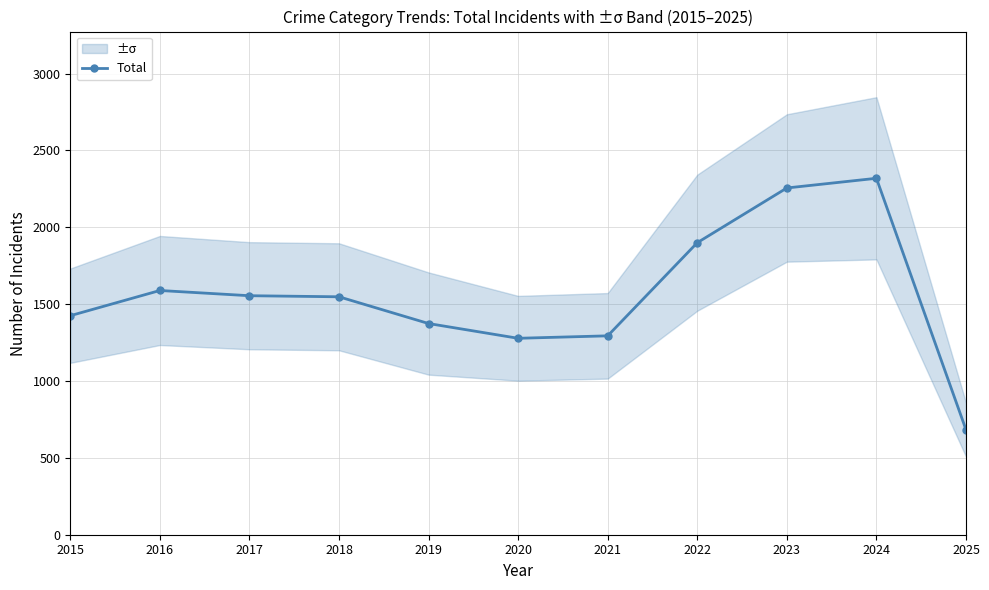

Which label corresponds to the smallest value in the chart?

2025